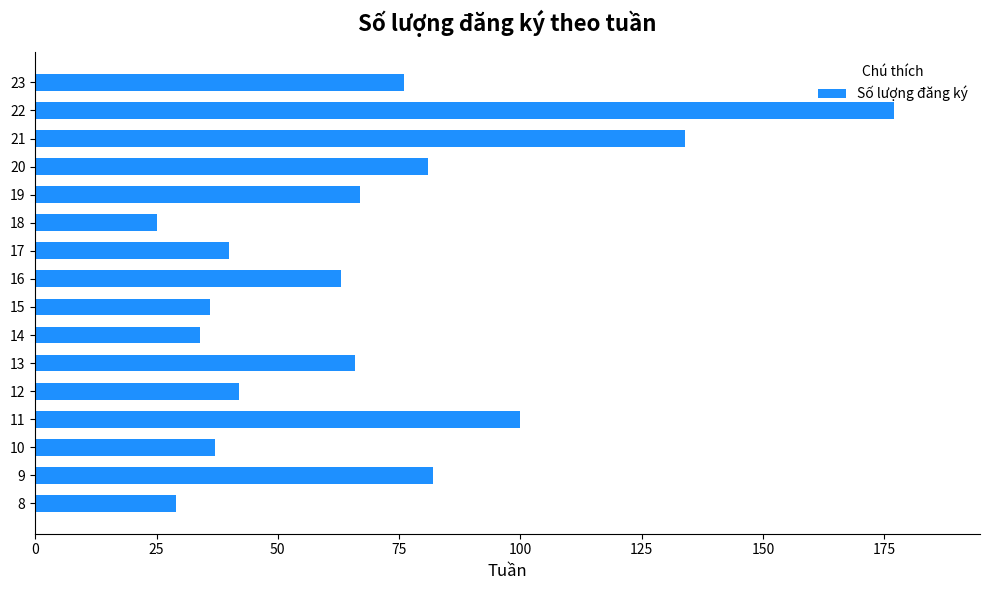

What is the difference between the values at 17 and 19?

27